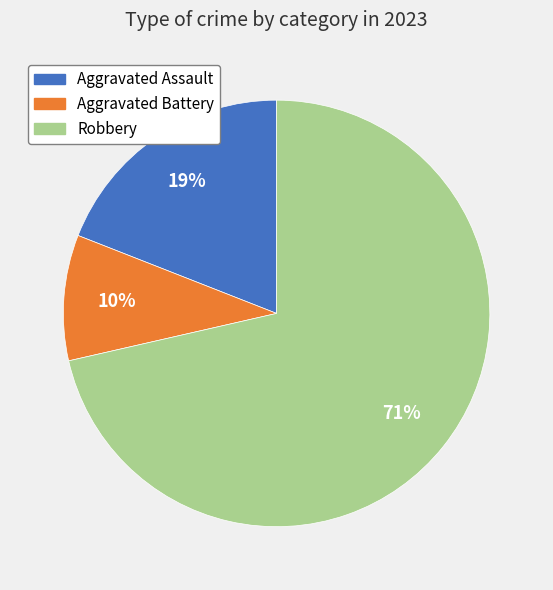

Is there any slice that represents more than half of the pie?

Yes